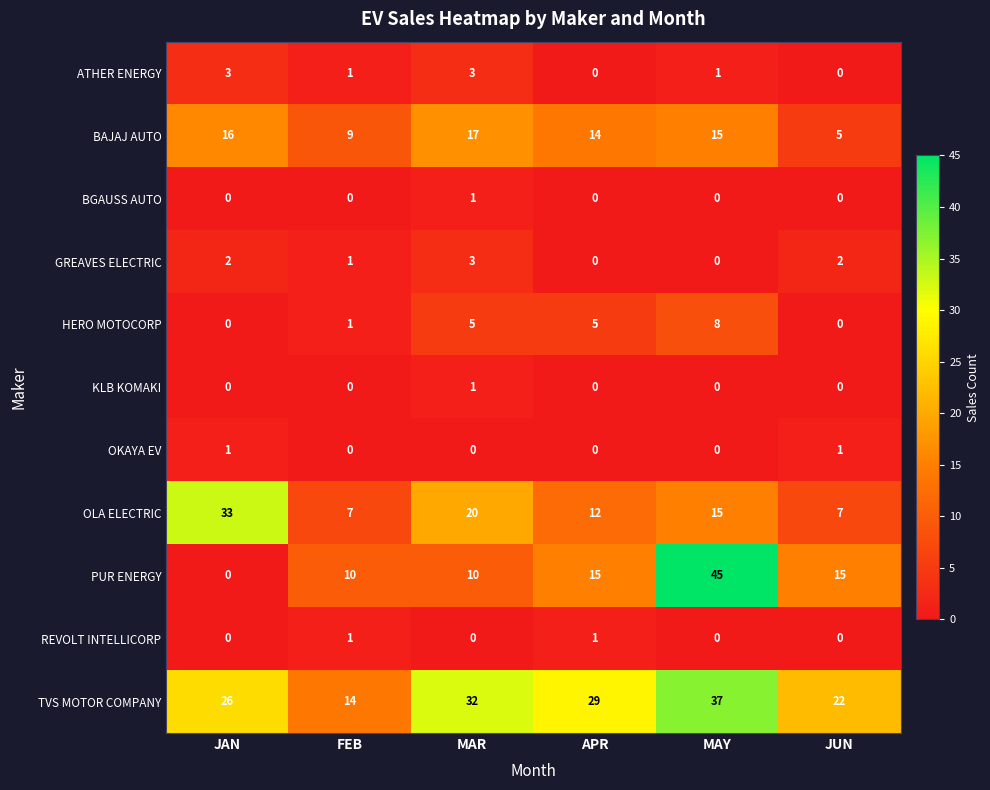

Which series has the widest spread of values?

PUR ENERGY